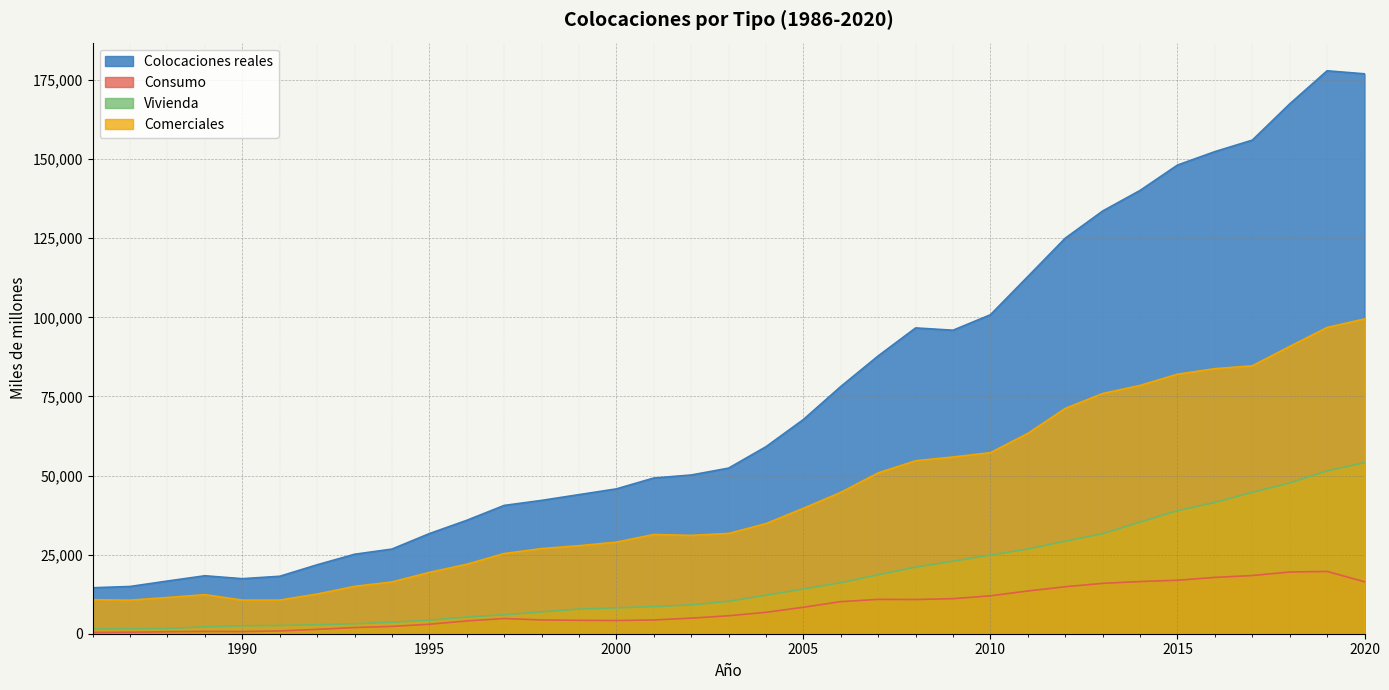

What is the difference between the Comerciales values at 1993 and 2013?

60967